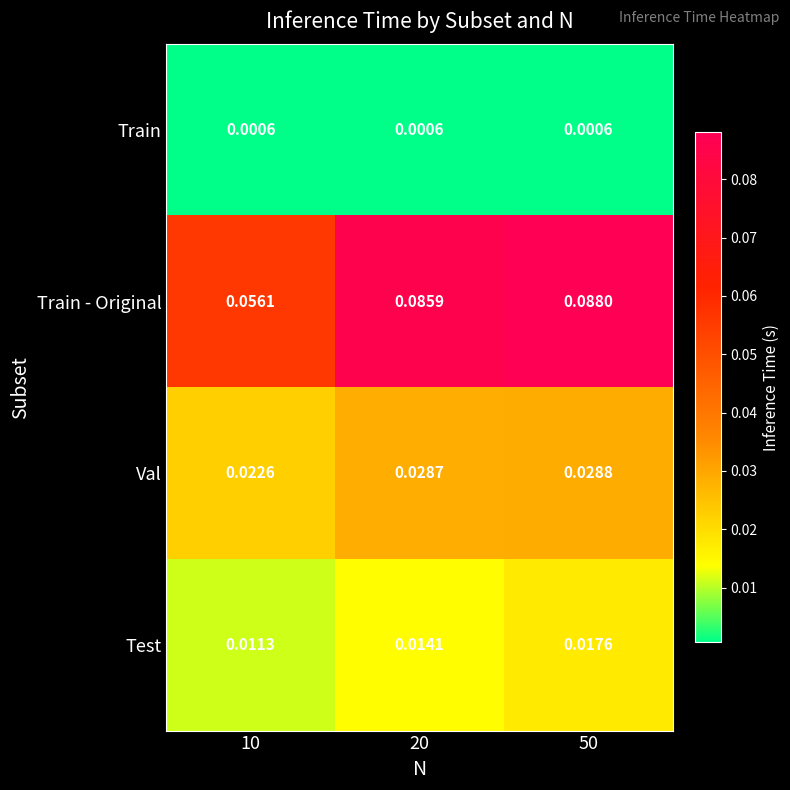

Which series has the largest total across all categories?

Train - Original